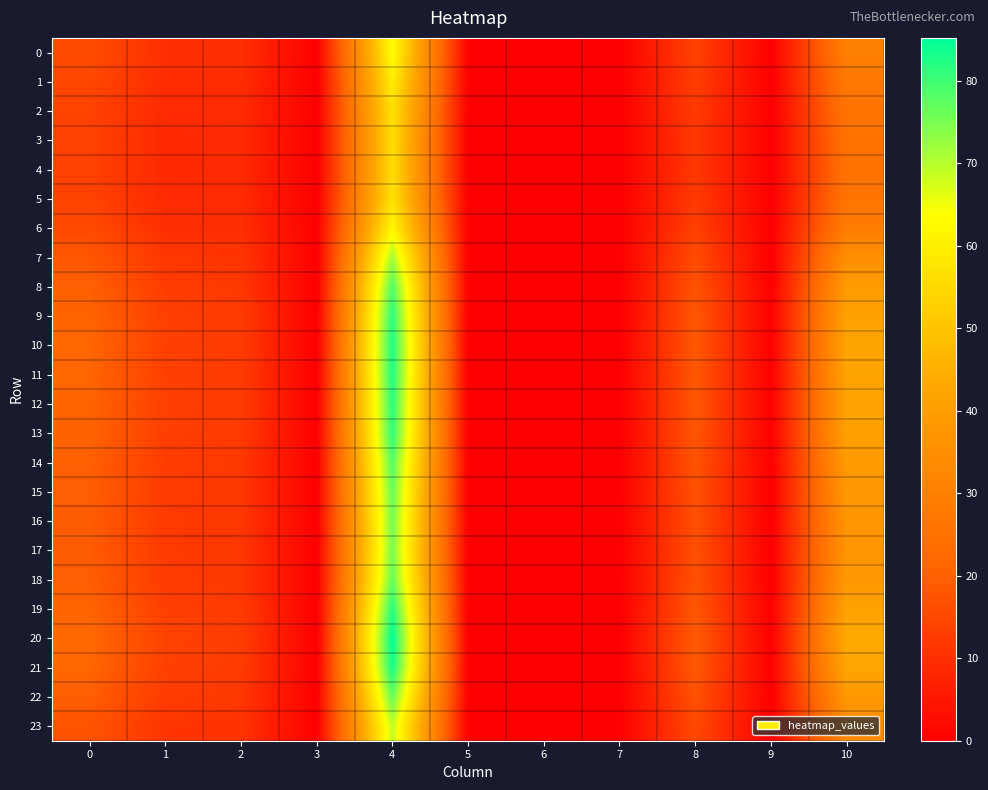

Reading left to right, extract all data points from this chart.

0: 0=15.8	1=10.1	2=9.9	3=0.0	4=63.5	5=0.0	6=0.0	7=0.0	8=13.9	9=0.0	10=30.0
1: 0=14.6	1=9.4	2=9.4	3=0.0	4=59.5	5=0.0	6=0.0	7=0.0	8=12.9	9=0.0	10=27.6
2: 0=13.9	1=8.9	2=9.1	3=0.0	4=56.9	5=0.0	6=0.0	7=0.0	8=12.3	9=0.0	10=26.1
3: 0=13.6	1=8.7	2=9.0	3=0.0	4=55.9	5=0.0	6=0.0	7=0.0	8=12.1	9=0.0	10=25.5
4: 0=13.5	1=8.7	2=8.9	3=0.0	4=55.7	5=0.0	6=0.0	7=0.0	8=12.0	9=0.0	10=25.4
5: 0=13.9	1=8.9	2=9.1	3=0.0	4=56.9	5=0.0	6=0.0	7=0.0	8=12.3	9=0.0	10=26.1
6: 0=15.4	1=9.8	2=9.7	3=0.0	4=62.1	5=0.0	6=0.0	7=0.0	8=13.6	9=0.0	10=29.1
7: 0=18.2	1=11.5	2=11.0	3=0.0	4=71.7	5=0.0	6=0.0	7=0.0	8=15.9	9=0.0	10=34.9
8: 0=20.1	1=12.6	2=11.9	3=0.0	4=78.5	5=0.0	6=0.0	7=0.0	8=17.5	9=0.0	10=39.1
9: 0=21.0	1=13.2	2=12.3	3=0.0	4=81.5	5=0.0	6=0.0	7=0.0	8=18.2	9=0.0	10=41.1
10: 0=21.3	1=13.4	2=12.4	3=0.0	4=82.7	5=0.0	6=0.0	7=0.0	8=18.5	9=0.0	10=41.8
11: 0=21.2	1=13.3	2=12.4	3=0.0	4=82.4	5=0.0	6=0.0	7=0.0	8=18.4	9=0.0	10=41.7
12: 0=21.0	1=13.2	2=12.3	3=0.0	4=81.6	5=0.0	6=0.0	7=0.0	8=18.2	9=0.0	10=41.1
13: 0=20.9	1=13.1	2=12.2	3=0.0	4=81.1	5=0.0	6=0.0	7=0.0	8=18.1	9=0.0	10=40.8
14: 0=20.1	1=12.6	2=11.8	3=0.0	4=78.3	5=0.0	6=0.0	7=0.0	8=17.5	9=0.0	10=39.0
15: 0=19.6	1=12.3	2=11.6	3=0.0	4=76.5	5=0.0	6=0.0	7=0.0	8=17.0	9=0.0	10=37.9
16: 0=19.3	1=12.1	2=11.5	3=0.0	4=75.5	5=0.0	6=0.0	7=0.0	8=16.8	9=0.0	10=37.3
17: 0=19.2	1=12.1	2=11.4	3=0.0	4=75.2	5=0.0	6=0.0	7=0.0	8=16.7	9=0.0	10=37.0
18: 0=19.6	1=12.3	2=11.6	3=0.0	4=76.7	5=0.0	6=0.0	7=0.0	8=17.1	9=0.0	10=38.0
19: 0=21.1	1=13.2	2=12.3	3=0.0	4=81.9	5=0.0	6=0.0	7=0.0	8=18.3	9=0.0	10=41.3
20: 0=22.0	1=13.8	2=12.7	3=0.0	4=85.2	5=0.0	6=0.0	7=0.0	8=19.1	9=0.0	10=43.5
21: 0=21.5	1=13.5	2=12.5	3=0.0	4=83.4	5=0.0	6=0.0	7=0.0	8=18.7	9=0.0	10=42.3
22: 0=19.6	1=12.3	2=11.6	3=0.0	4=76.6	5=0.0	6=0.0	7=0.0	8=17.1	9=0.0	10=38.0
23: 0=17.5	1=11.0	2=10.6	3=0.0	4=69.1	5=0.0	6=0.0	7=0.0	8=15.3	9=0.0	10=33.4